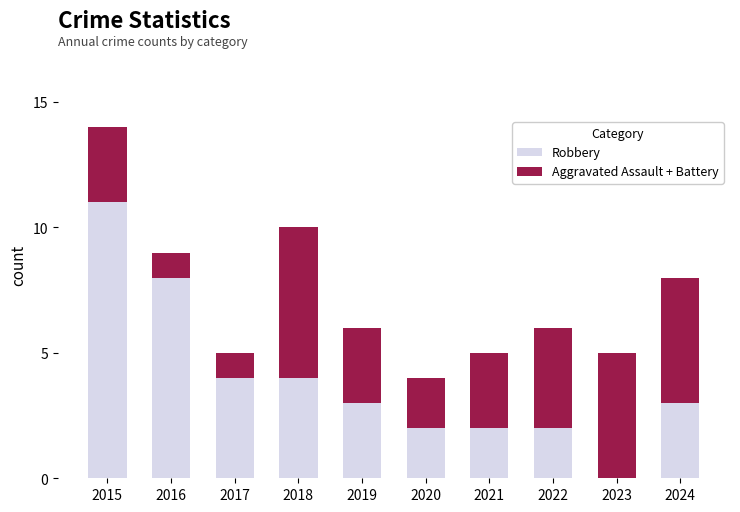

What is the sum of all Robbery values?

39